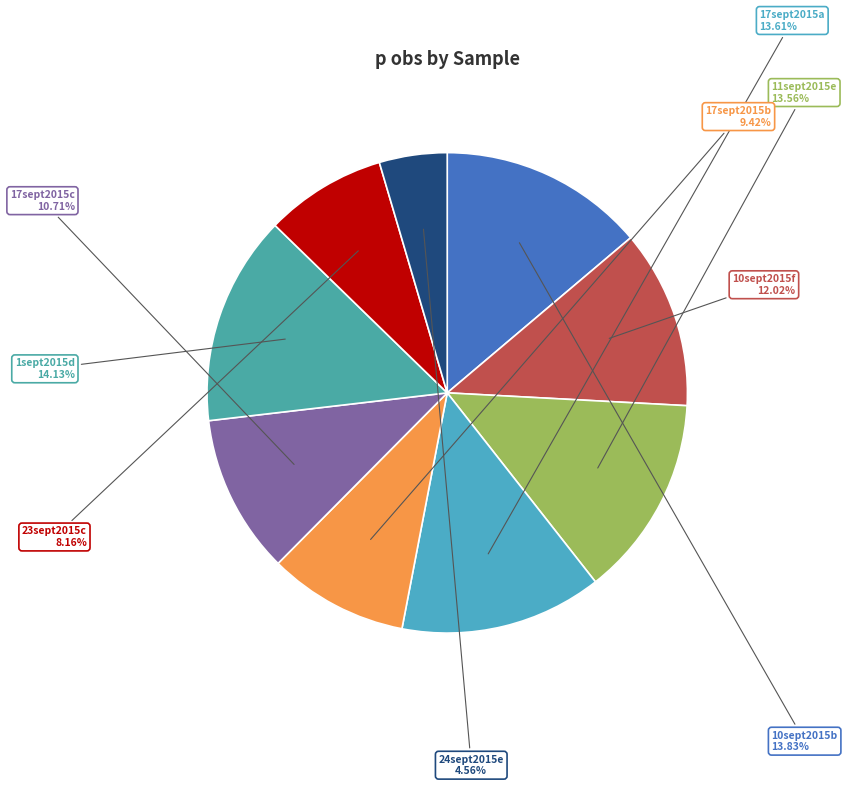

The 17sept2015b slice represents 1% of the pie. True or false?

False